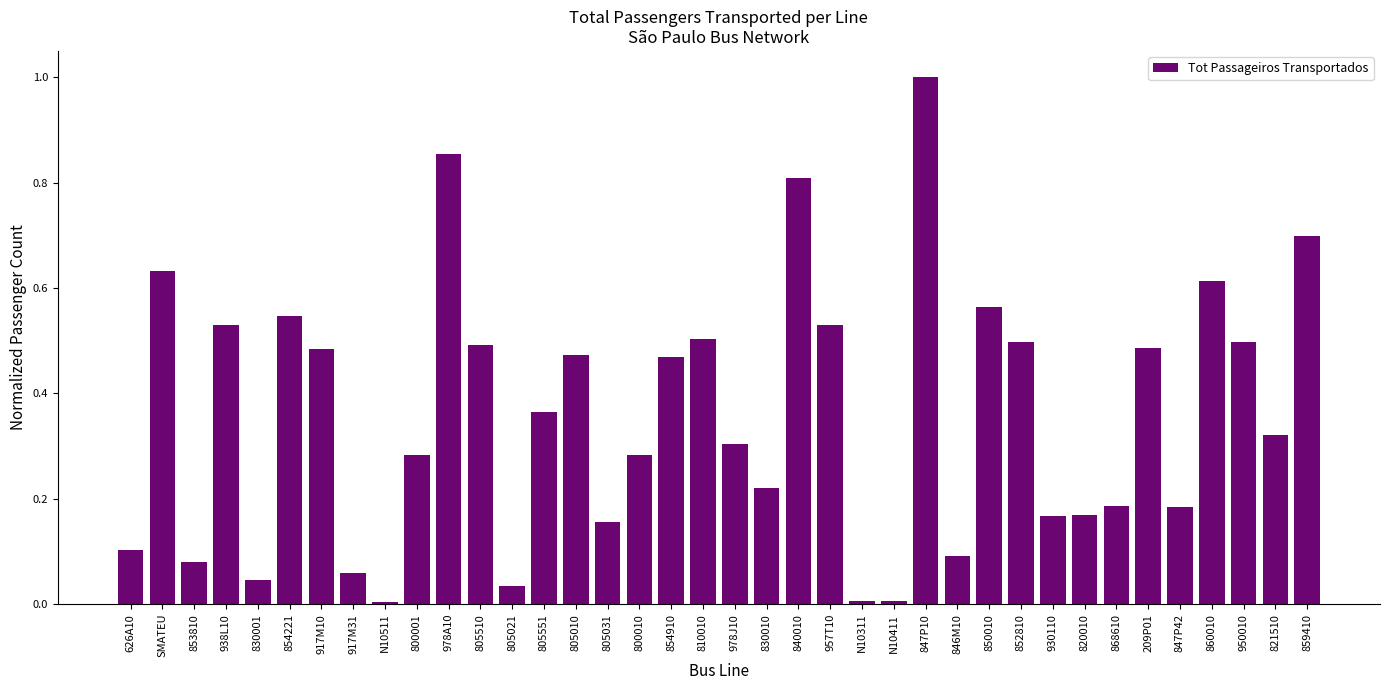

Does the chart contain stacked bars?

No